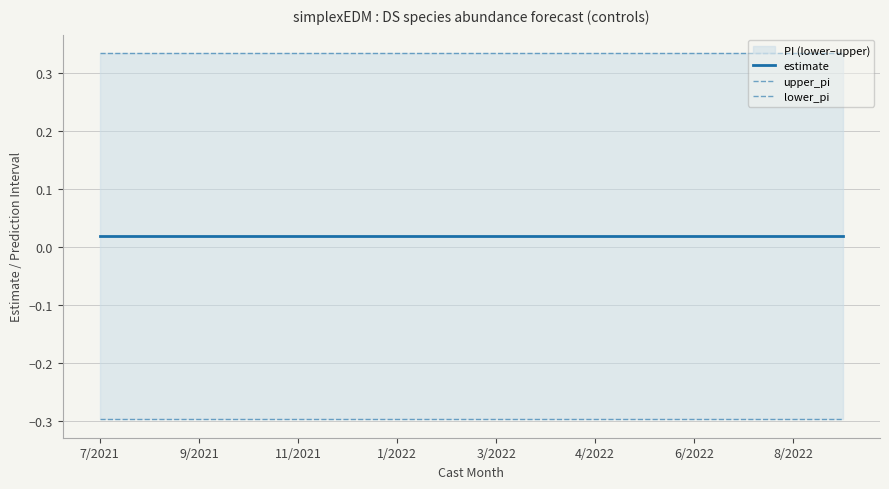

Read the upper_pi value at 1/2022.

0.3